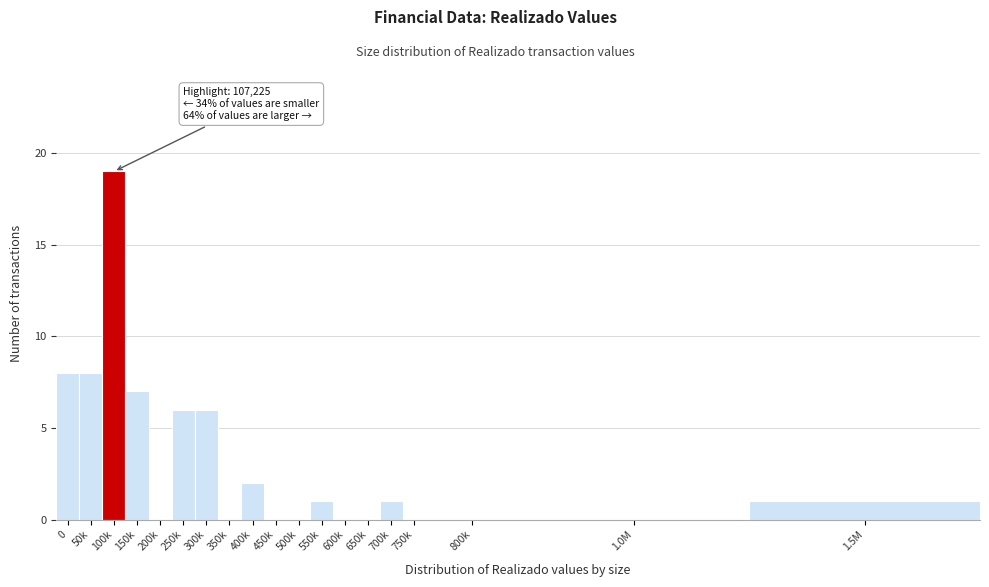

Reading left to right, what are all the values shown in this chart?

0=8	50k=8	100k=19	150k=7	200k=0	250k=6	300k=6	350k=0	400k=2	450k=0	500k=0	550k=1	600k=0	650k=0	700k=1	750k=0	800k=0	1.0M=0	1.5M=1